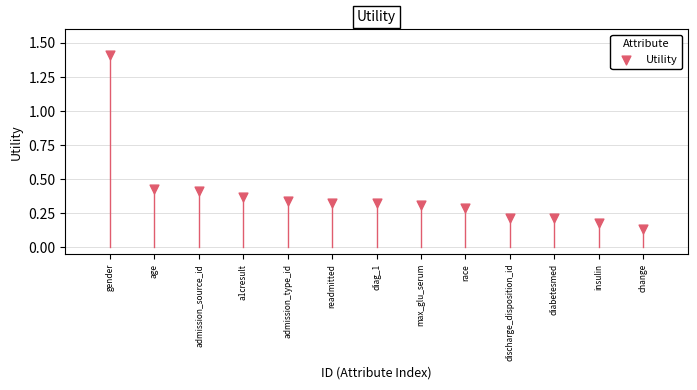

What is the range of Y values (max minus min)?

1.3